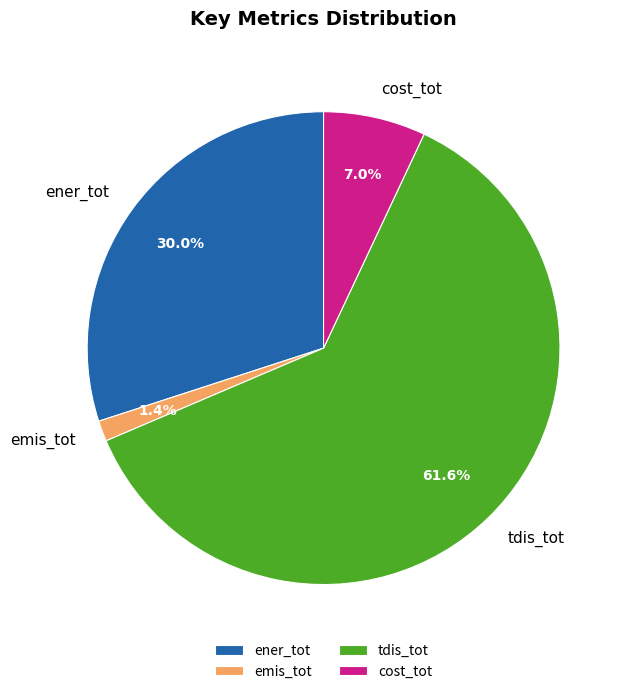

Is tdis_tot the majority of the pie?

Yes